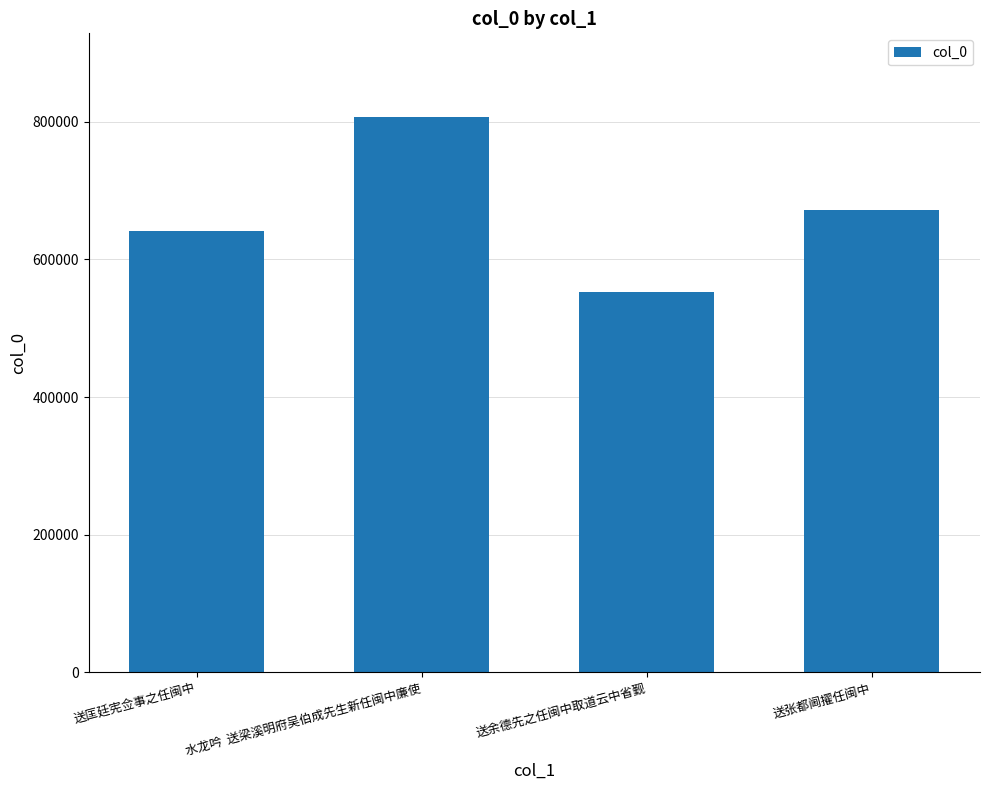

What is the ratio of the value at 送匡廷宪佥事之任闽中 to the value at 送张都阃擢任闽中?

1.0